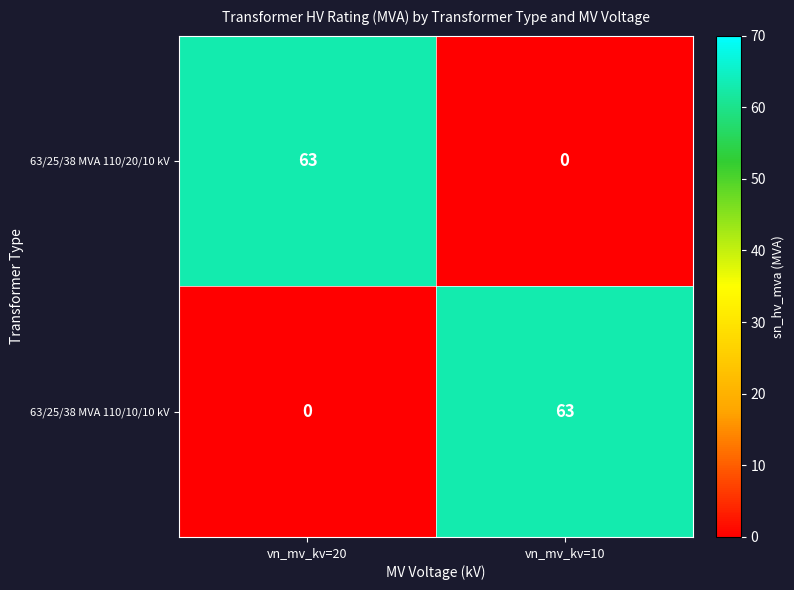

What is the highest value of the 63/25/38 MVA 110/20/10 kV series?

63